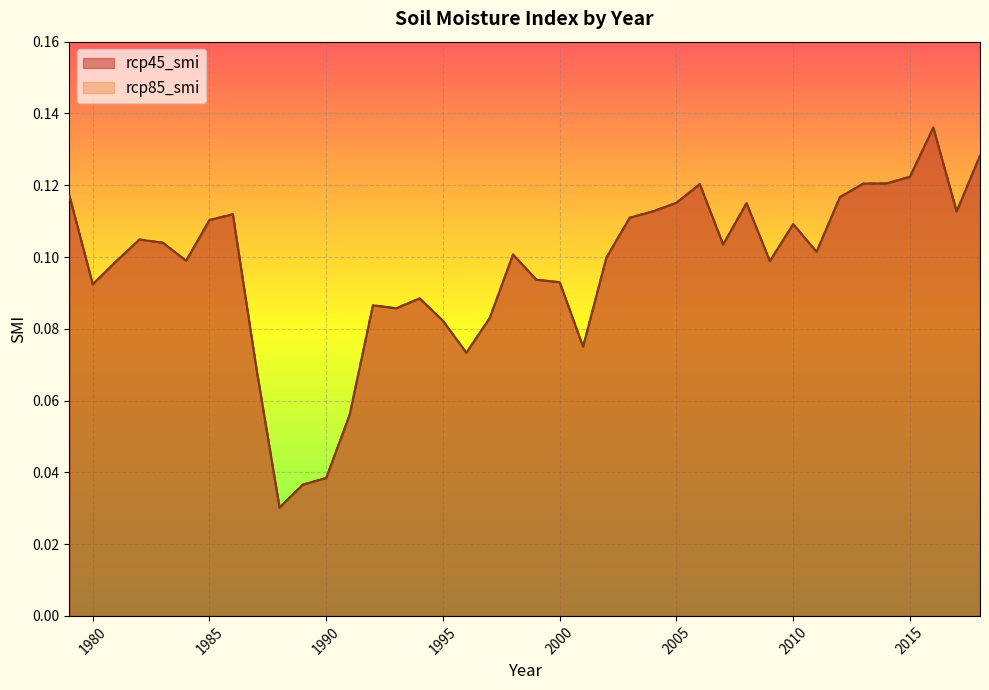

Which series has the largest range (max minus min)?

rcp45_smi